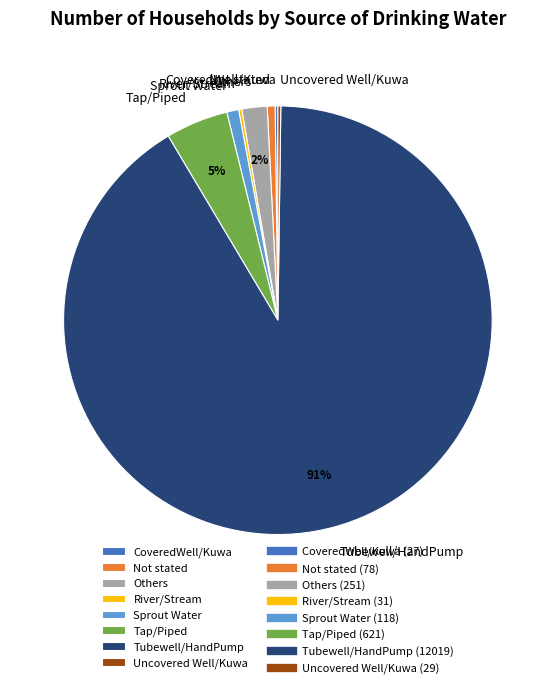

Which category accounts for the majority?

Tubewell/HandPump